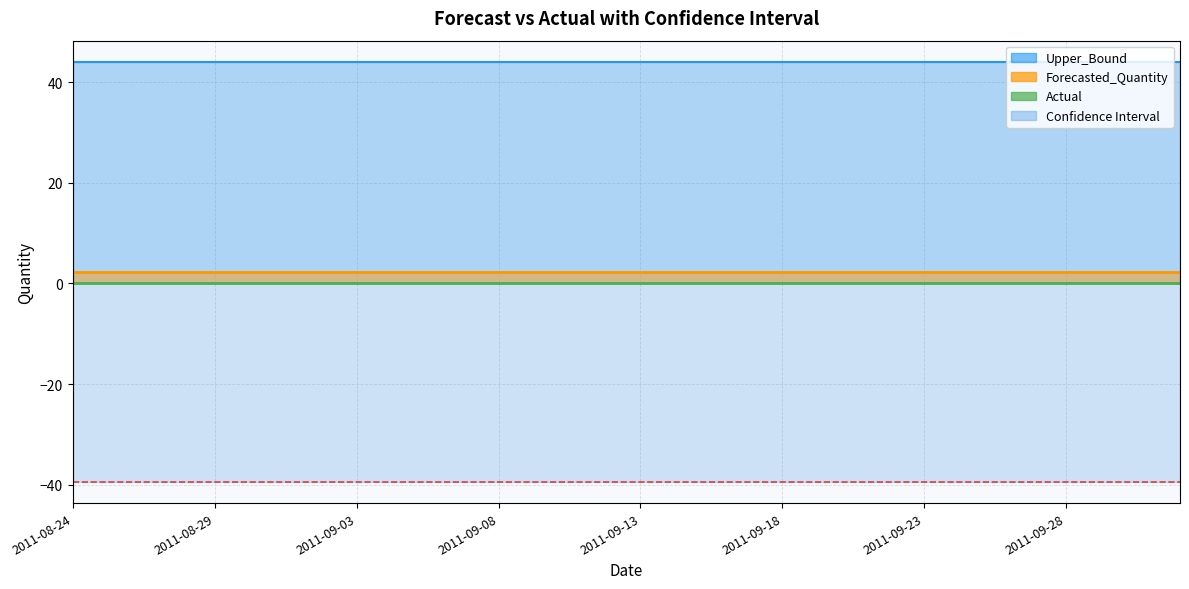

How many lines are shown in the chart?

3